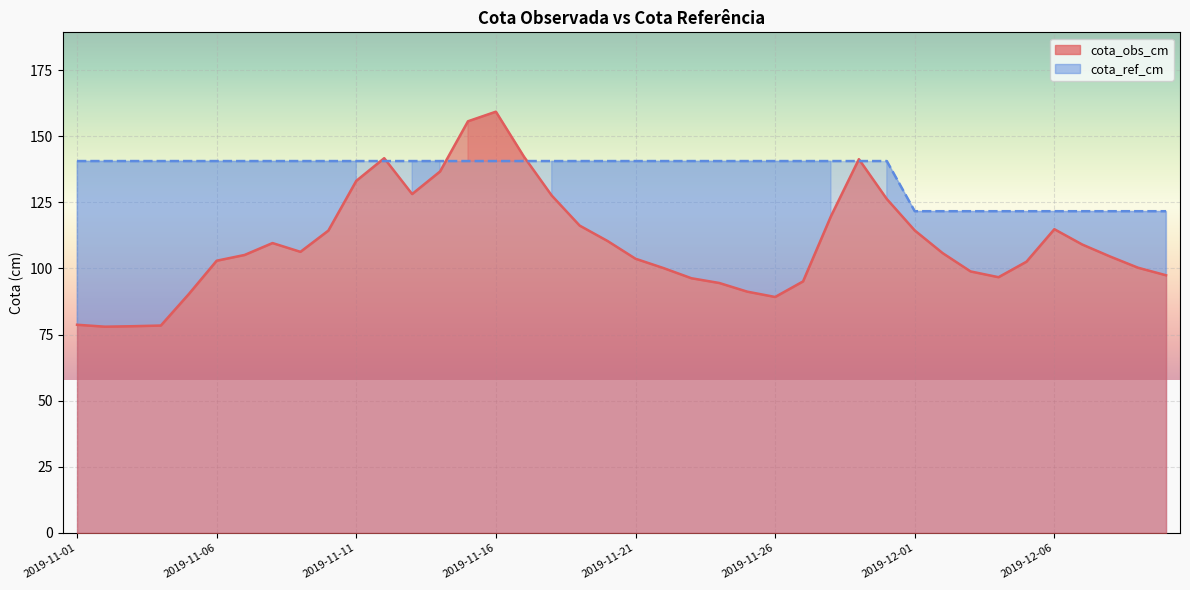

List the labels in order of cota_obs_cm value, largest first.

2019-11-16, 2019-11-15, 2019-11-17, 2019-11-12, 2019-11-29, 2019-11-14, 2019-11-11, 2019-11-13, 2019-11-18, 2019-11-30, 2019-11-28, 2019-11-19, 2019-12-06, 2019-12-01, 2019-11-10, 2019-11-20, 2019-11-08, 2019-12-07, 2019-11-09, 2019-12-02, 2019-11-07, 2019-12-08, 2019-11-21, 2019-11-06, 2019-12-05, 2019-12-09, 2019-11-22, 2019-12-03, 2019-12-10, 2019-12-04, 2019-11-23, 2019-11-27, 2019-11-24, 2019-11-25, 2019-11-05, 2019-11-26, 2019-11-01, 2019-11-04, 2019-11-03, 2019-11-02